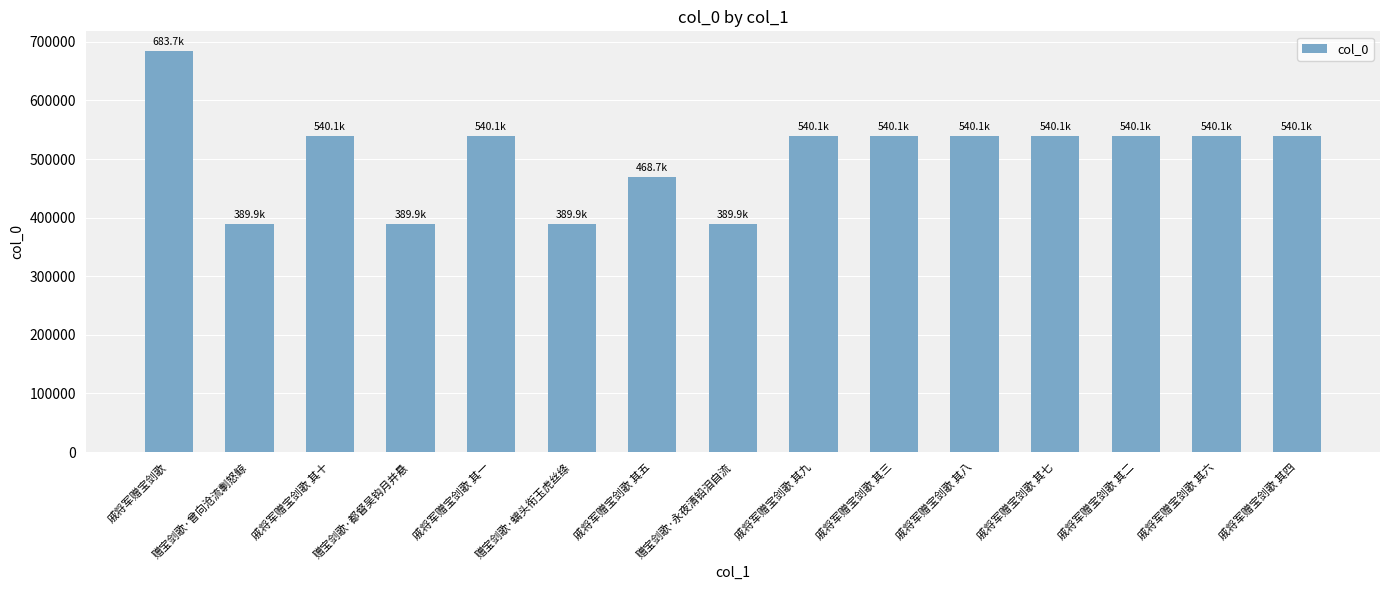

What value does the data have at 赠宝剑歌·螭头衔玉虎丝绦?

389929